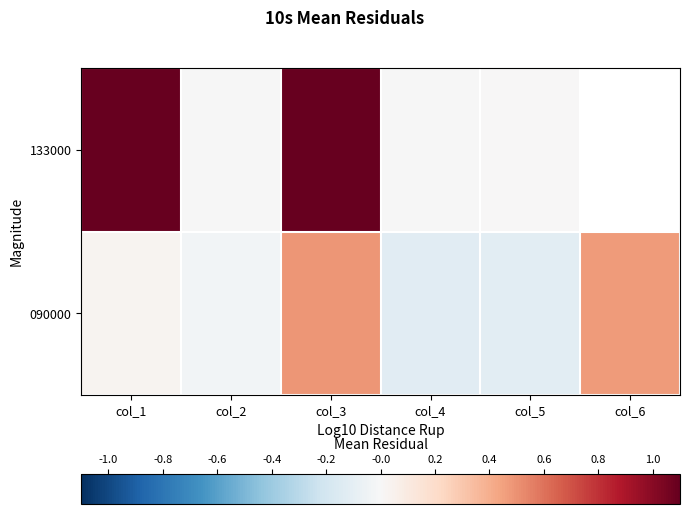

Rank the categories by 090000 value from lowest to highest.

col_4, col_5, col_2, col_1, col_6, col_3